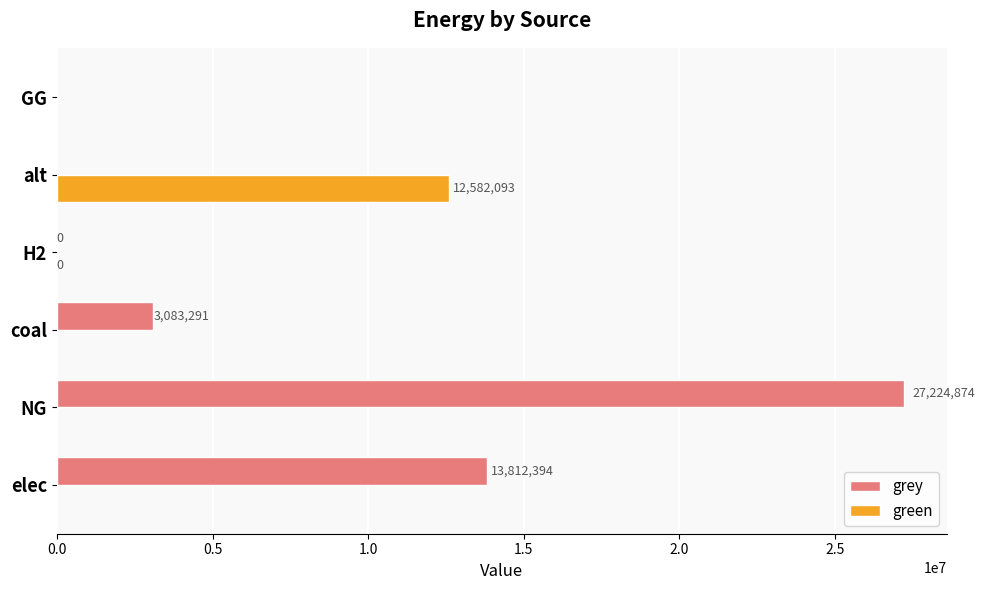

True or false: green has a value of 0.0 at coal.

True